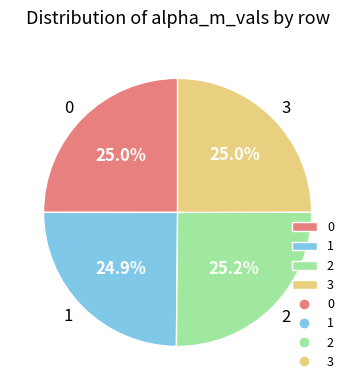

The 0 slice represents 25% of the pie. True or false?

True